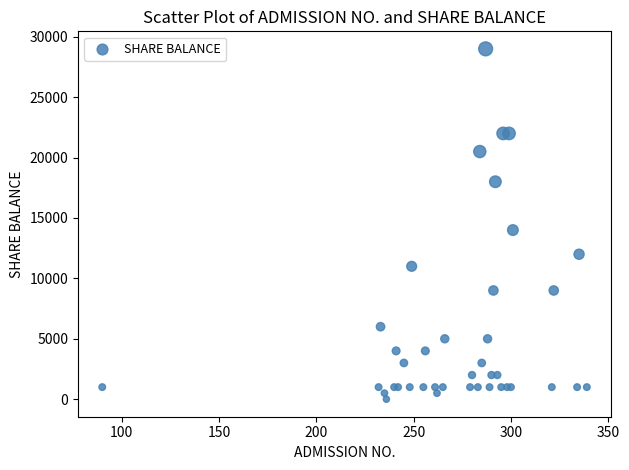

What Y value in the scatter plot is closest to 14500?

14000